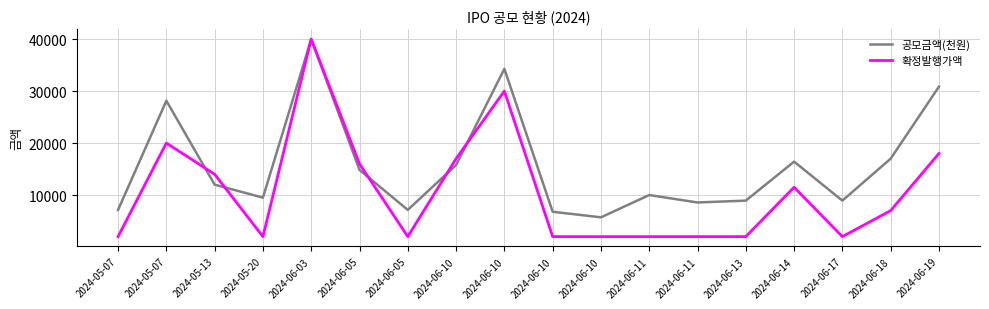

Does the chart have visible grid lines?

Yes